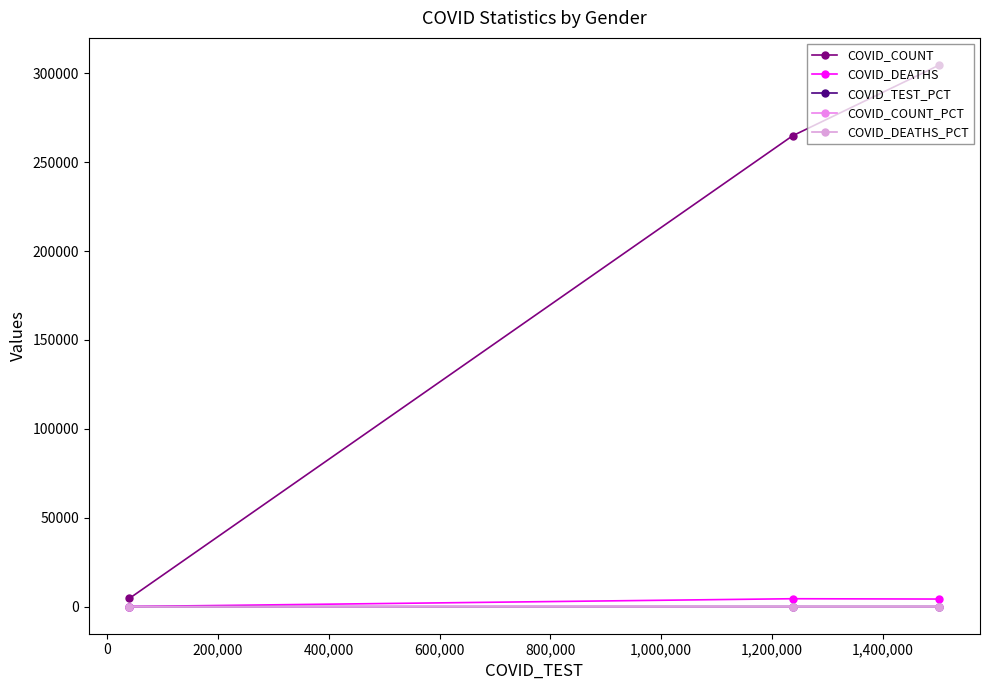

Which series has the largest total across all categories?

COVID_COUNT